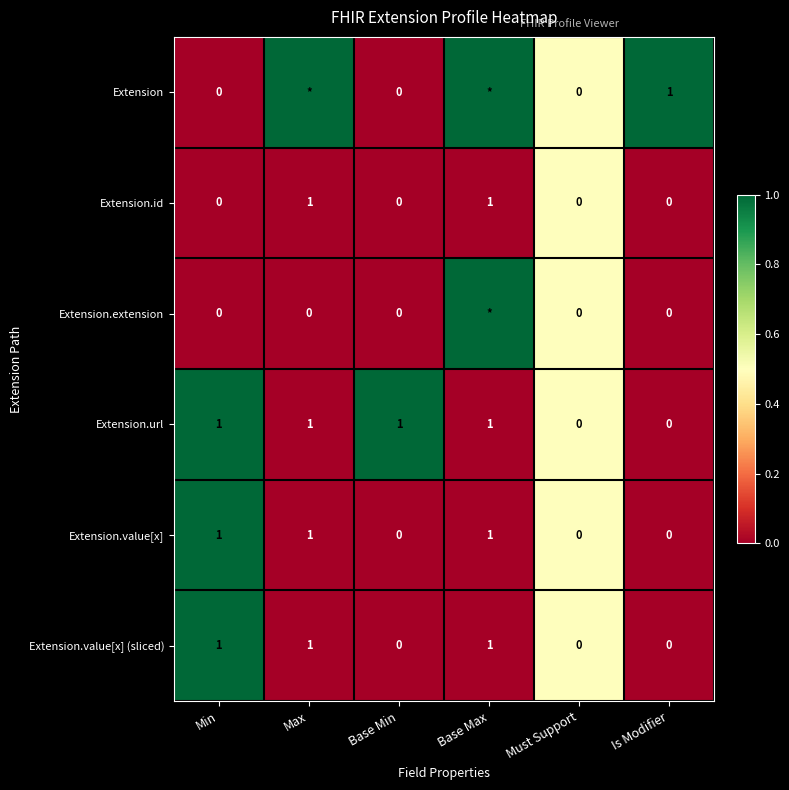

Between Base Min and Must Support, which series saw the biggest shift?

Extension.url